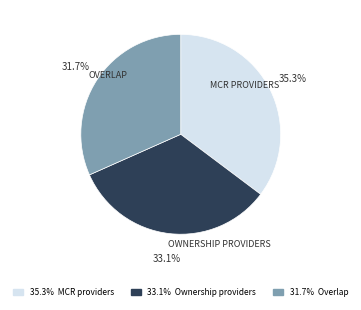

Is there any slice that represents more than half of the pie?

No